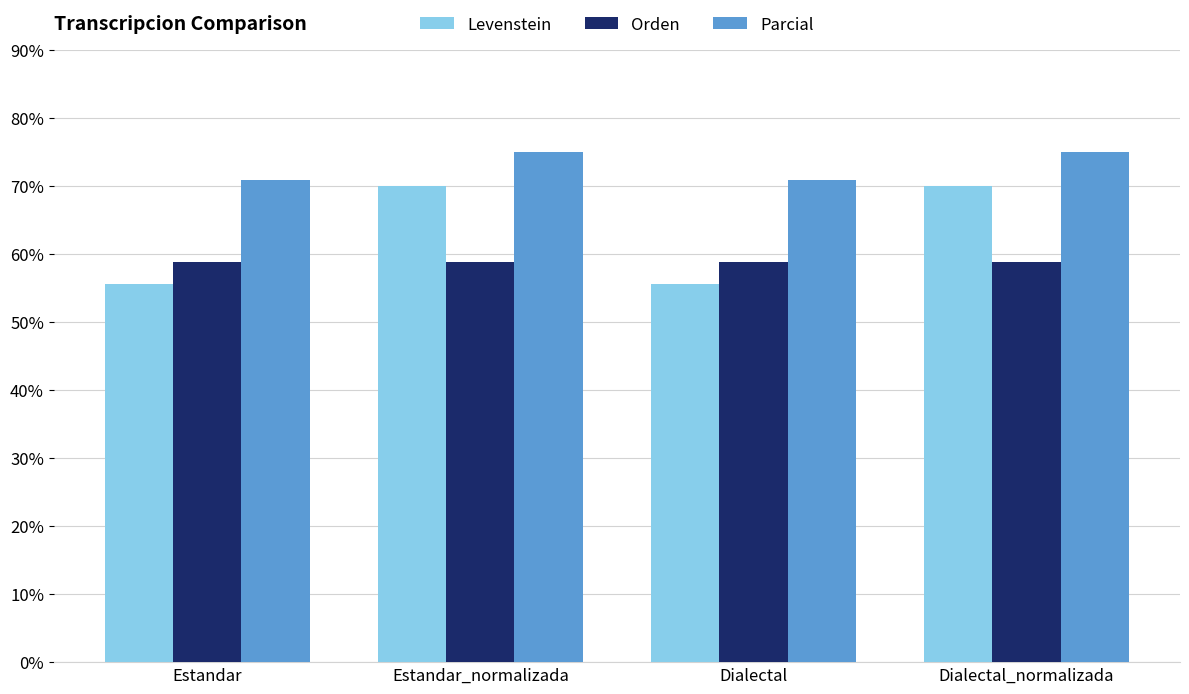

The value of Levenstein at Estandar is 34.2. True or false?

False